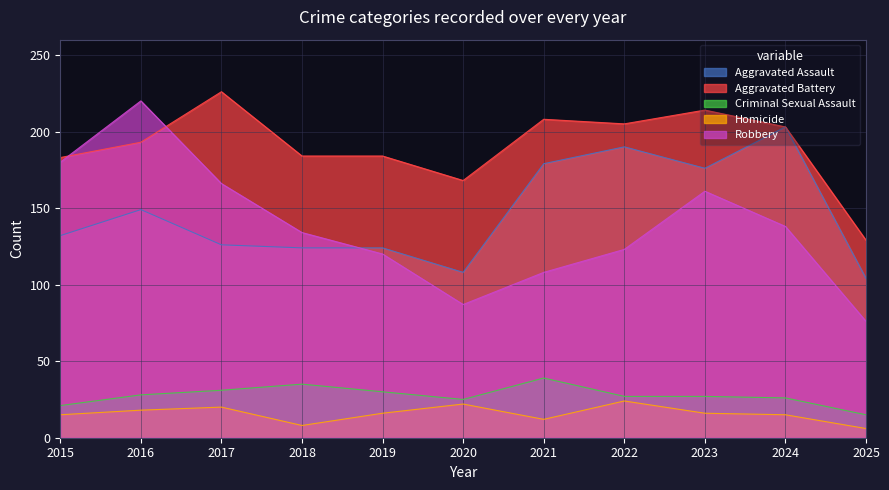

Reading left to right, transcribe all the data shown in this chart.

Aggravated Assault: 2015=132	2016=149	2017=126	2018=124	2019=124	2020=108	2021=179	2022=190	2023=176	2024=203	2025=104
Aggravated Battery: 2015=183	2016=193	2017=226	2018=184	2019=184	2020=168	2021=208	2022=205	2023=214	2024=203	2025=129
Criminal Sexual Assault: 2015=21	2016=28	2017=31	2018=35	2019=30	2020=25	2021=39	2022=27	2023=27	2024=26	2025=15
Homicide: 2015=15	2016=18	2017=20	2018=8	2019=16	2020=22	2021=12	2022=24	2023=16	2024=15	2025=6
Robbery: 2015=180	2016=220	2017=166	2018=134	2019=120	2020=87	2021=108	2022=123	2023=161	2024=138	2025=76